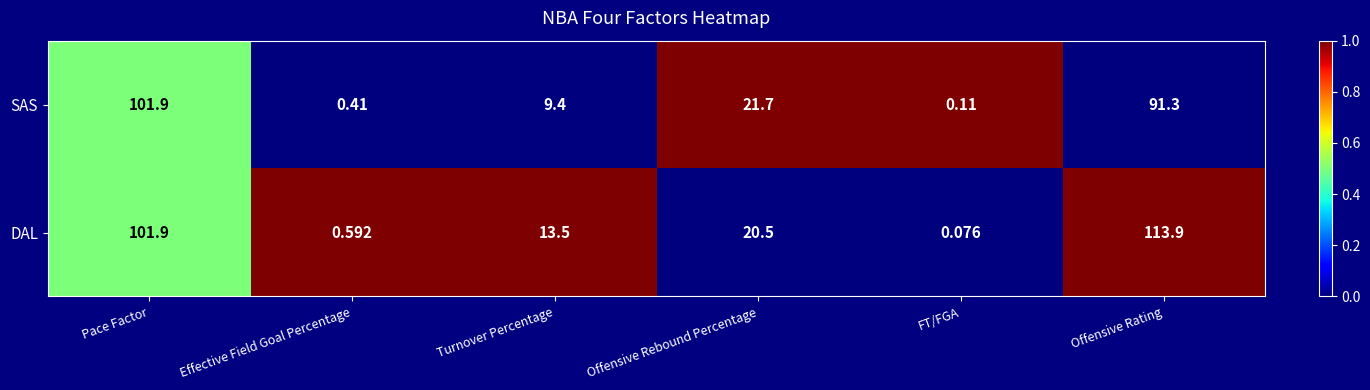

How many data points does each series have?

6